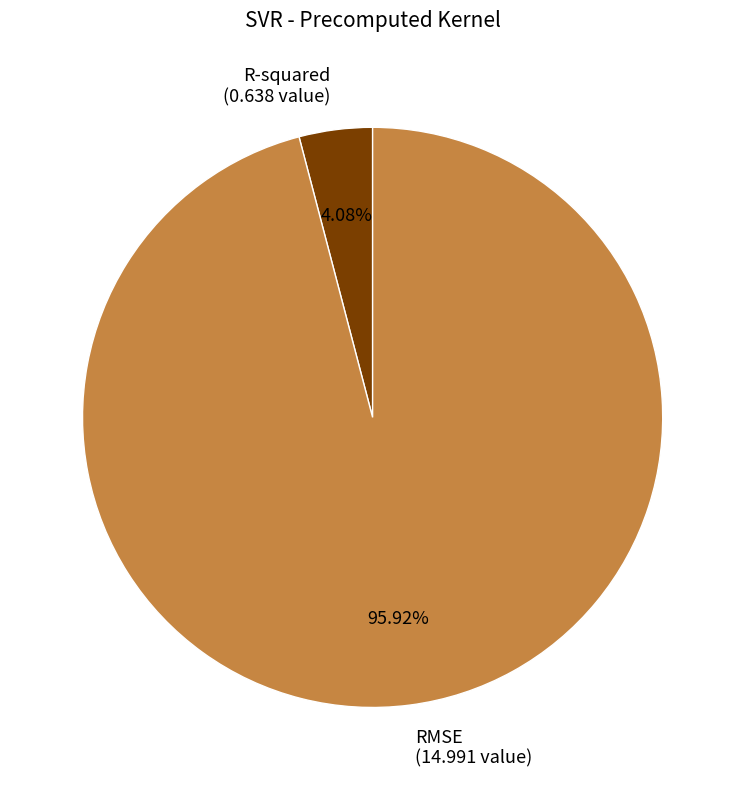

To the nearest percent, what is the difference between the RMSE and R-squared slice percentages?

92%